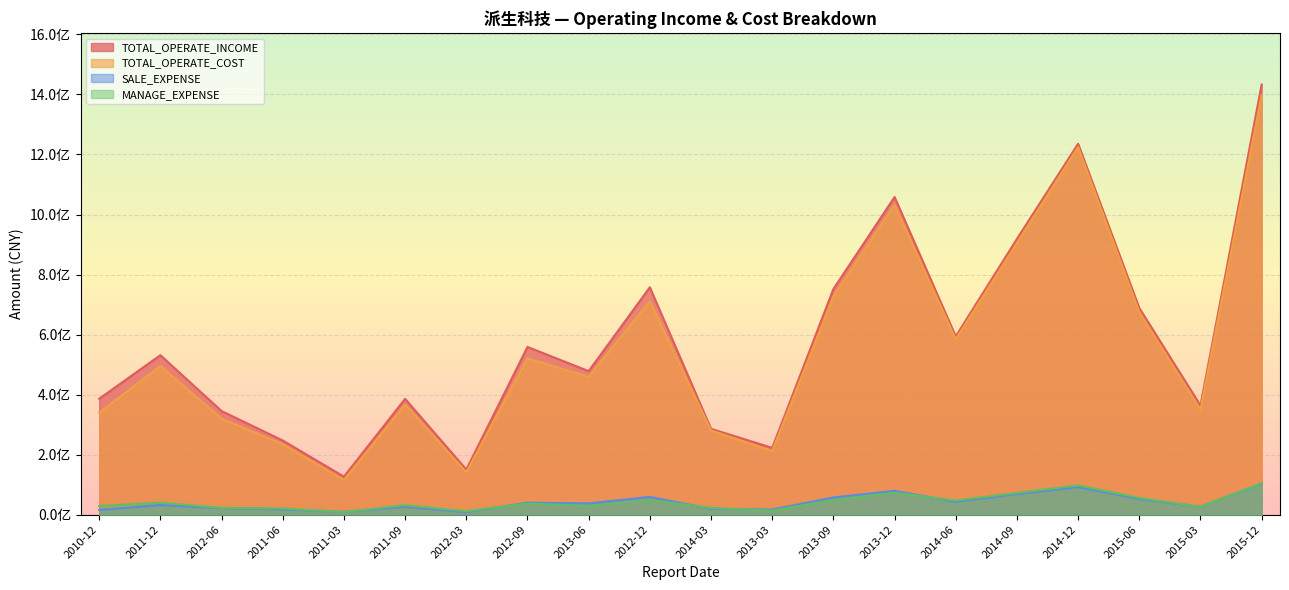

True or false: TOTAL_OPERATE_INCOME and SALE_EXPENSE intersect in this chart.

False